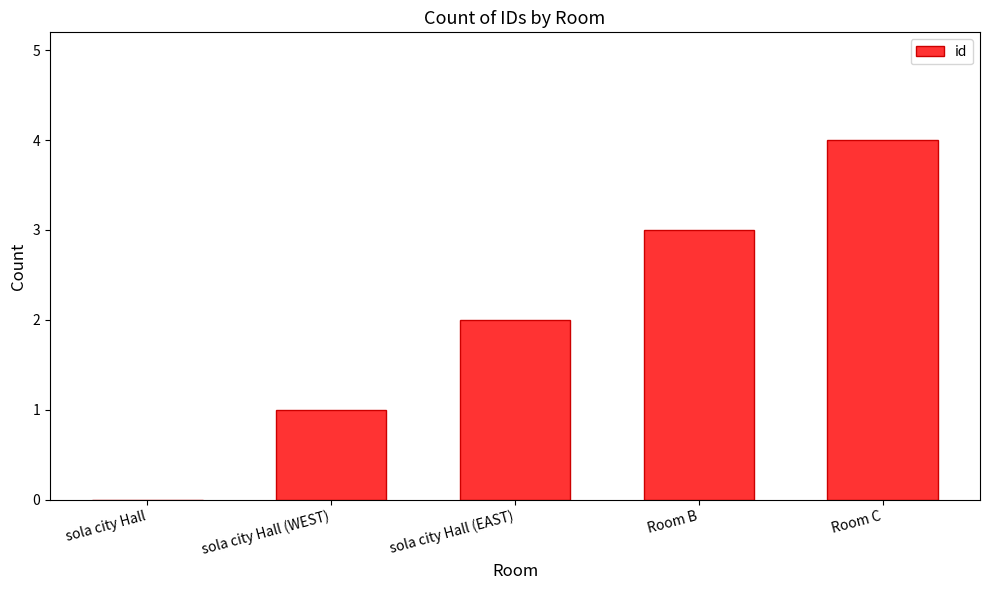

Reading left to right, transcribe all the data shown in this chart.

sola city Hall=0	sola city Hall (WEST)=1	sola city Hall (EAST)=2	Room B=3	Room C=4